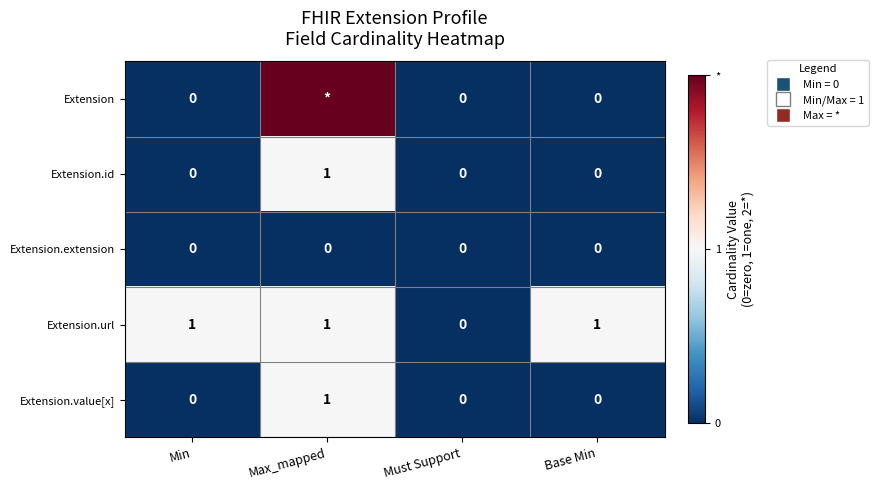

How many Extension.url values are between 1 and 2?

3